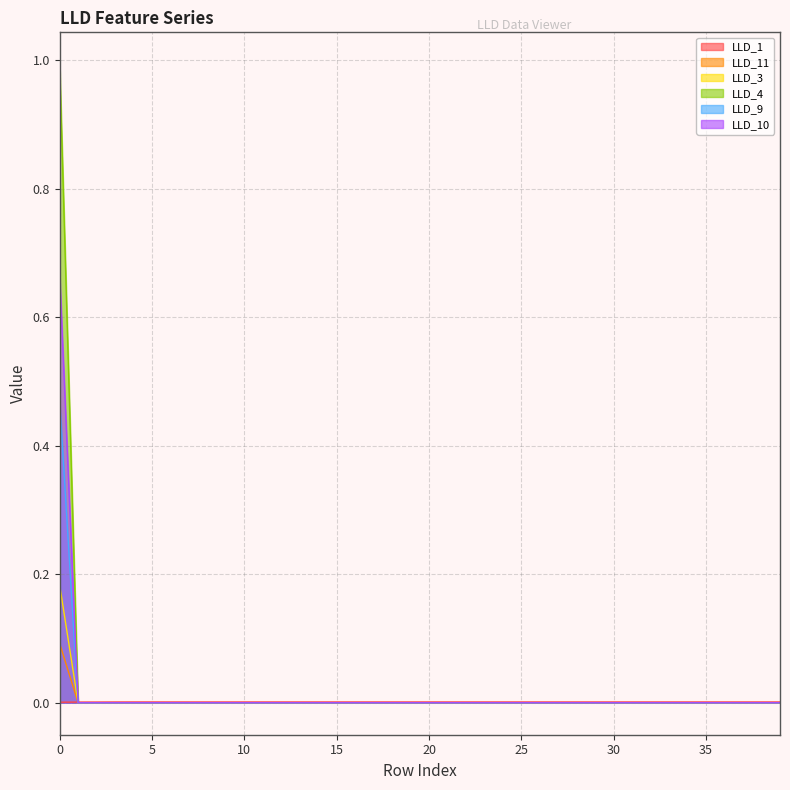

Which series changed the most between 8 and 39?

LLD_11